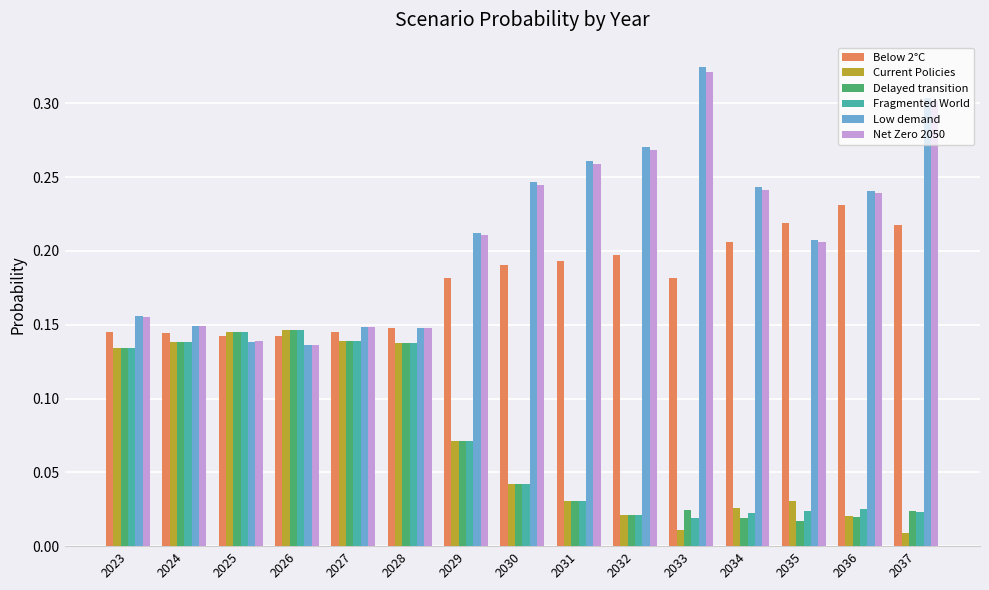

Is it true that Net Zero 2050 equals 0.3 at 2029?

False